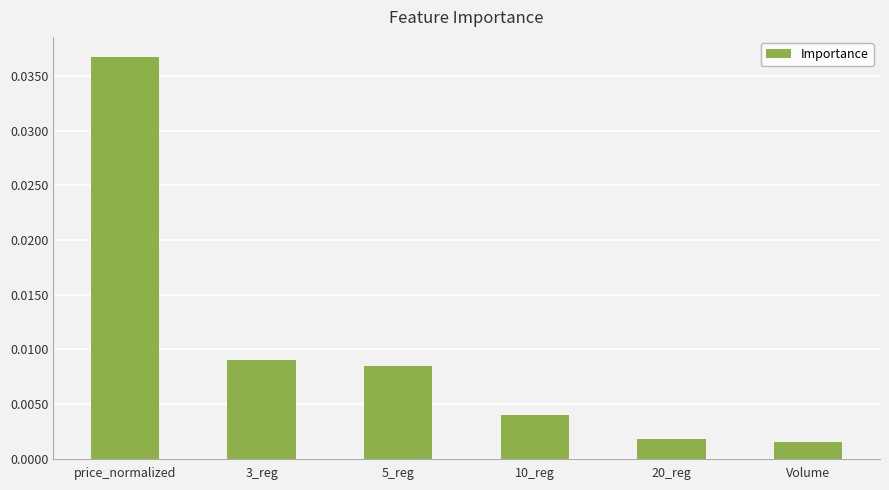

Are the bars horizontal?

No